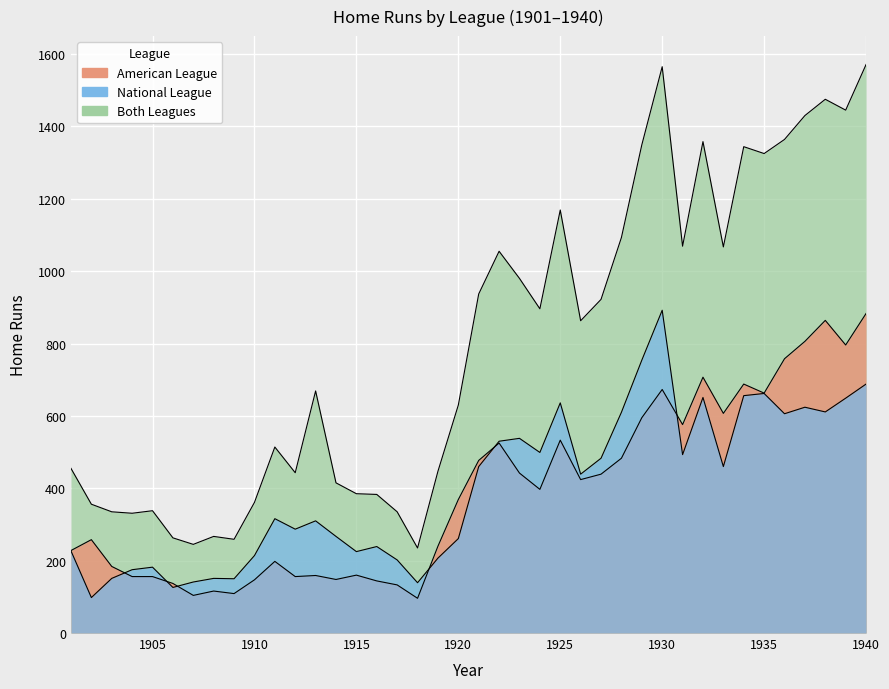

Where is the first local minimum for American League?

1907